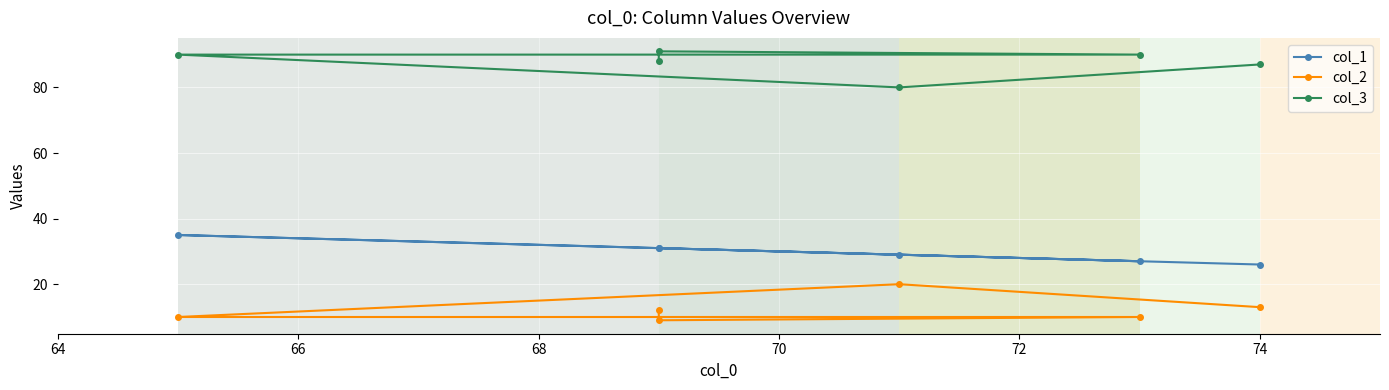

What is the sum of all col_3 values?

526